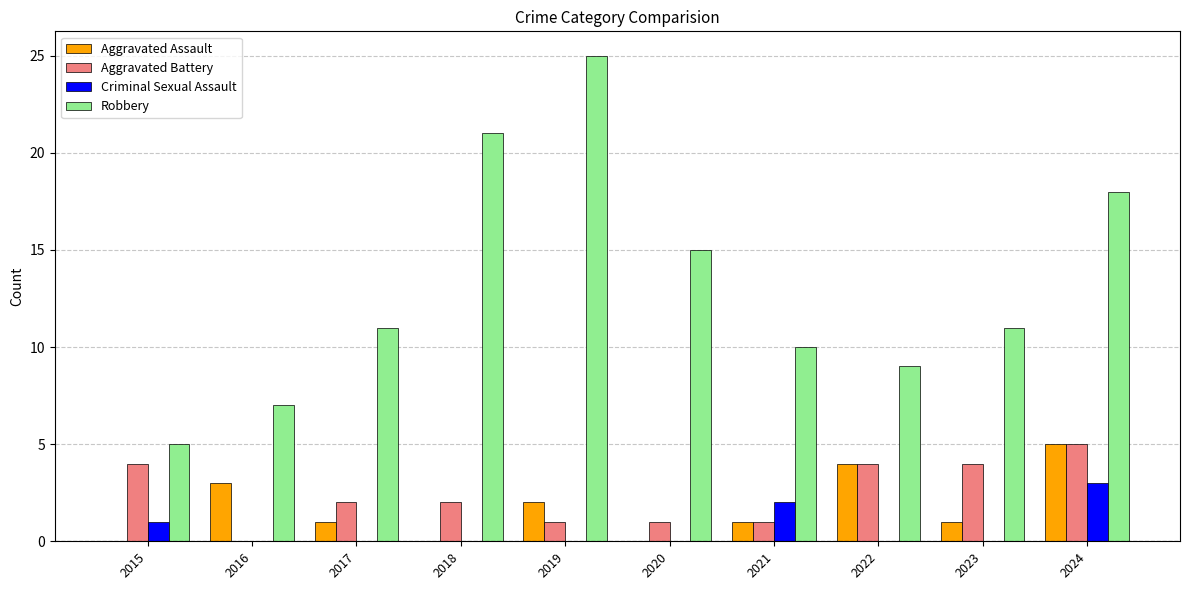

At which category is the sum across all series the highest?

2024